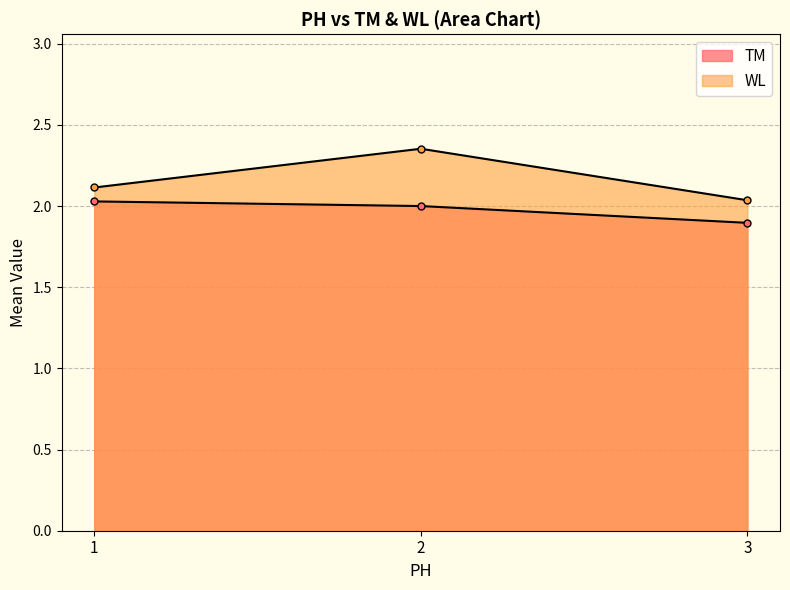

Count the WL values in the range 2 to 3.

3